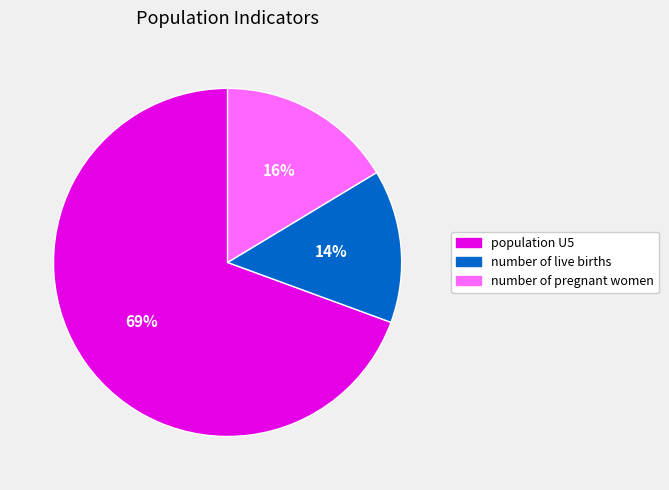

To the nearest percent, what is the combined percentage of population U5 and number of pregnant women?

86%